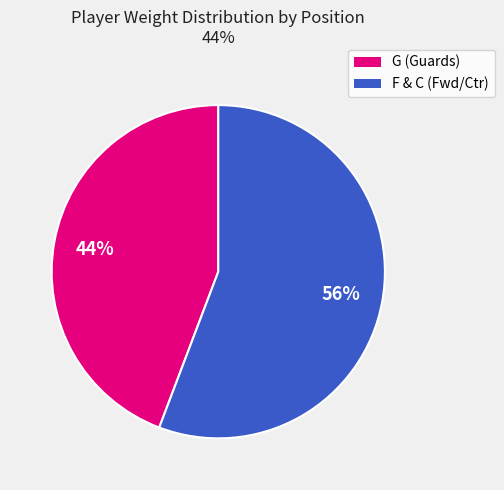

To the nearest percent, what is the average slice percentage?

50%